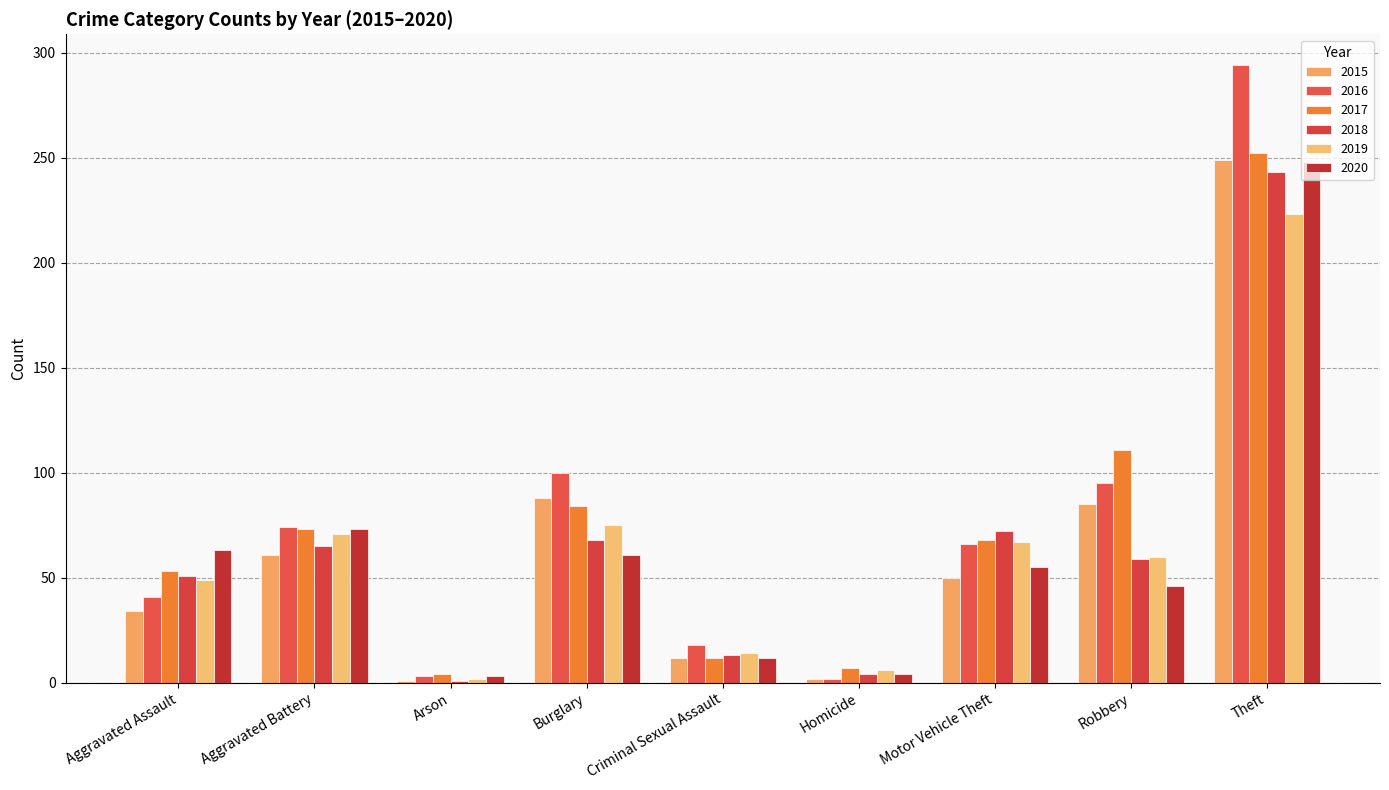

Between Aggravated Battery and Homicide, which series saw the biggest shift?

2016